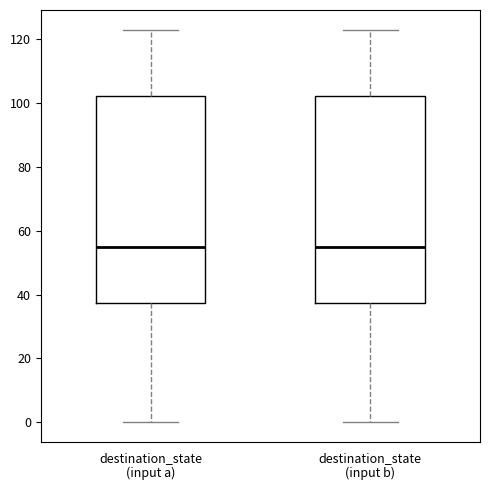

Reading left to right, read every box against the y-axis: the position of its median line, the range the box covers, and the ends of its whiskers. The values are not printed on the chart, so give them approximately, as read against the axis.

destination_state (input a): median 56, box 38 to 102, whiskers 0 to 124
destination_state (input b): median 56, box 38 to 102, whiskers 0 to 124